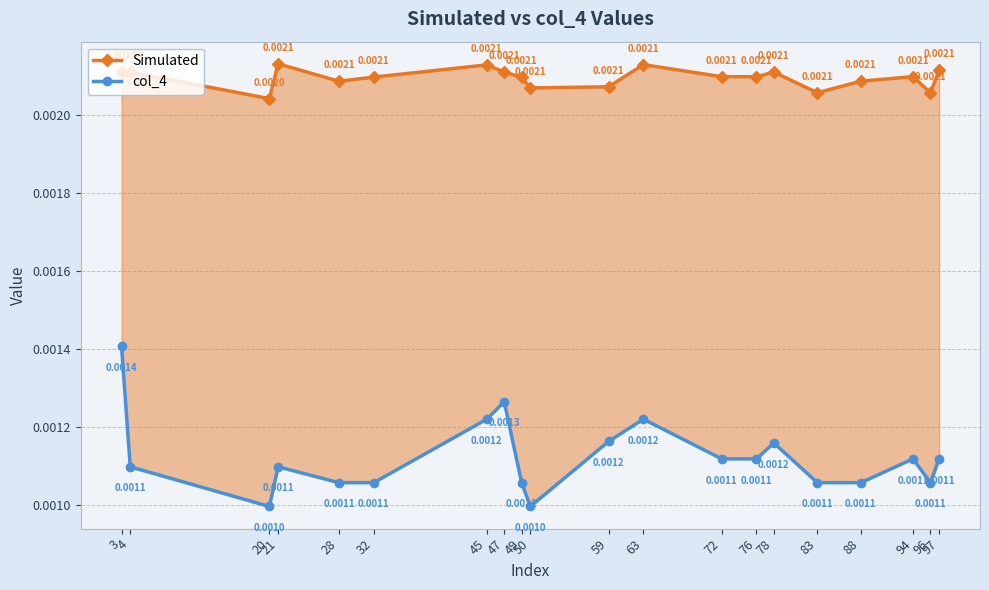

The col_4 series shows 0.0 at 59. True or false?

False